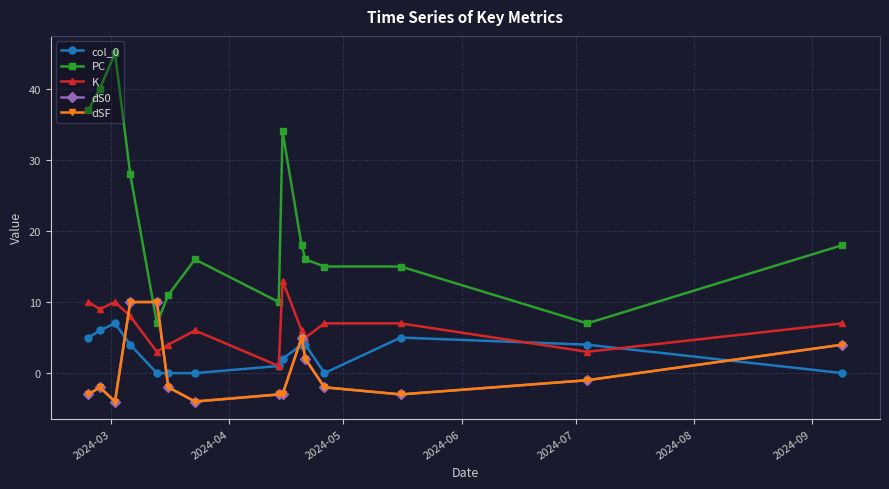

In dS0, how many points are higher than both neighbors (excluding endpoints)?

2